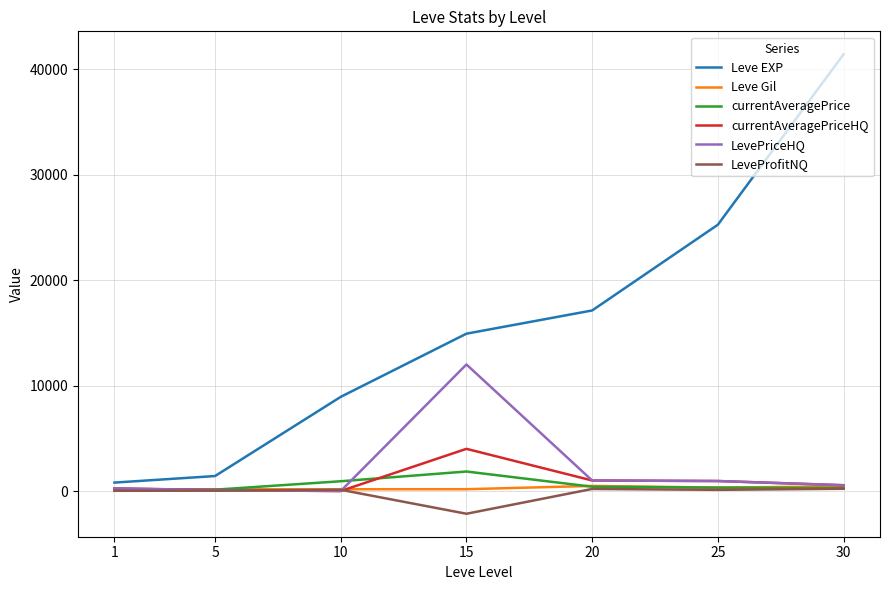

At which category is the sum across all series the highest?

30